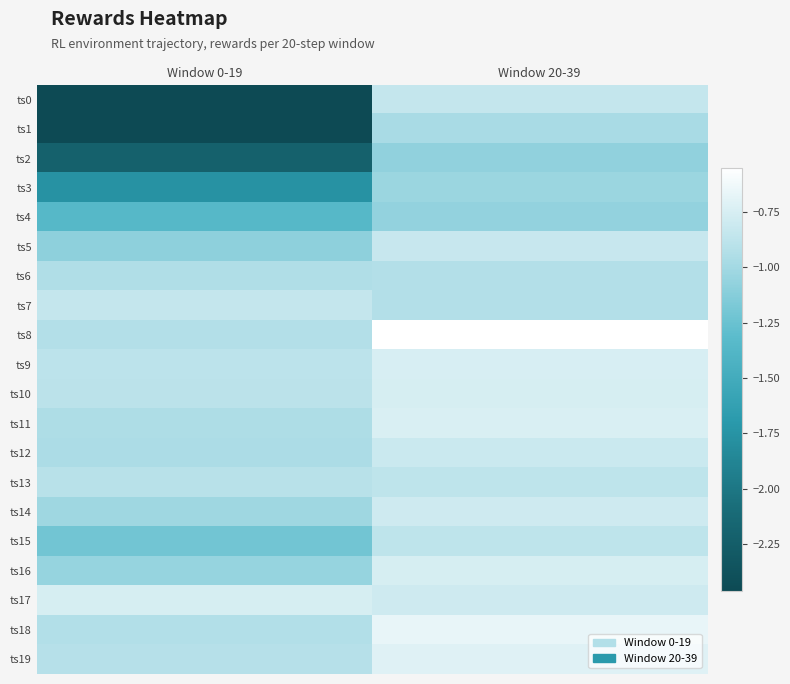

Which series changed the most between Window 0-19 and Window 20-39?

ts0